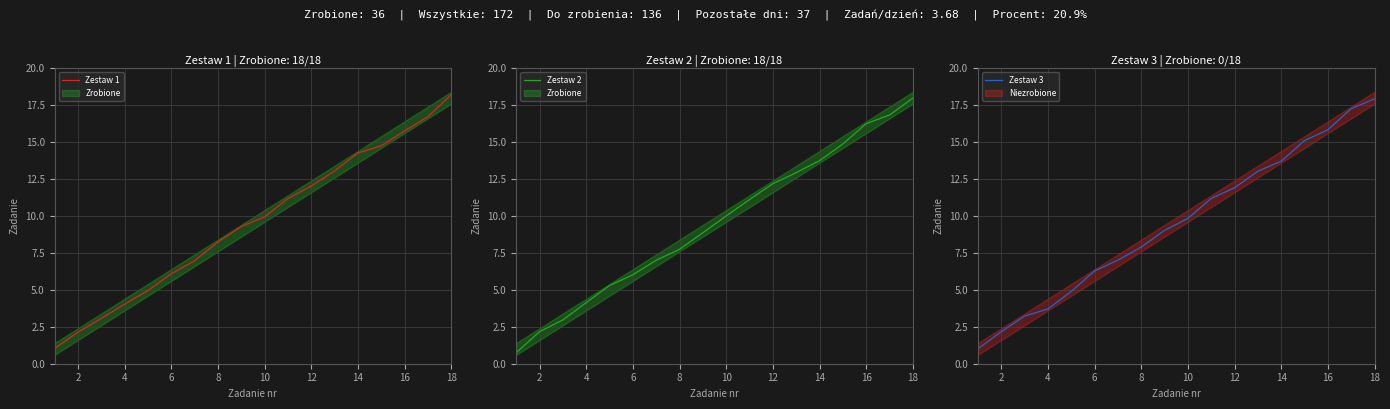

Which series has the largest total across all categories?

Zestaw 1